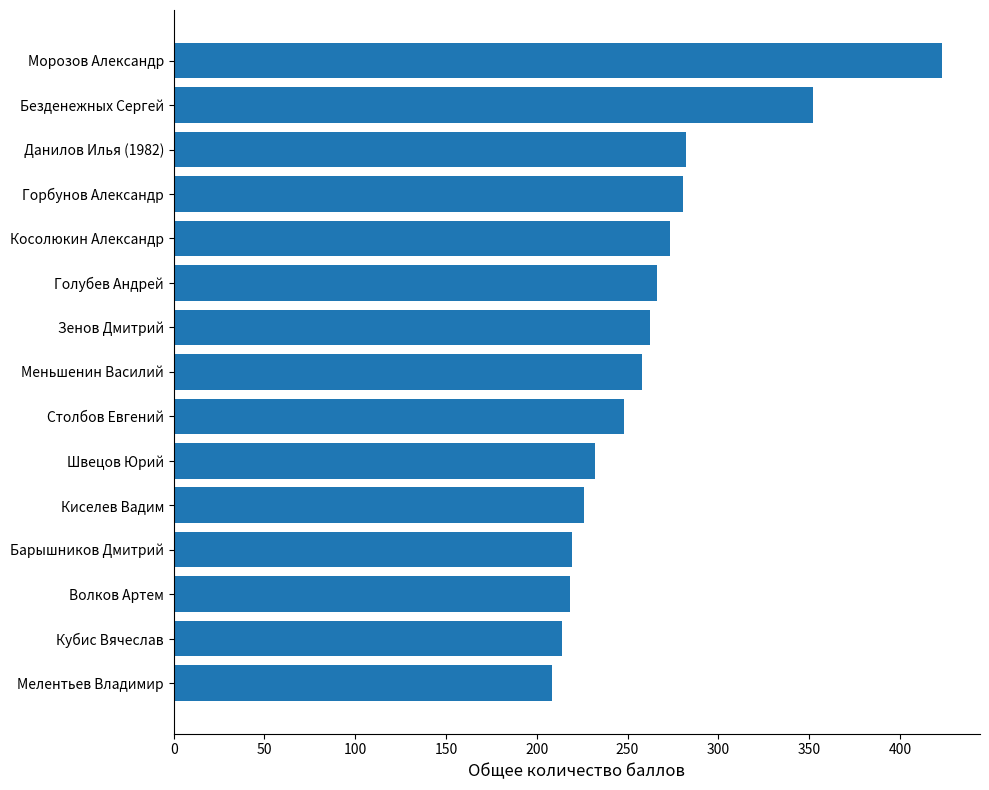

Is it true that the value at Косолюкин Александр is 273.5?

True